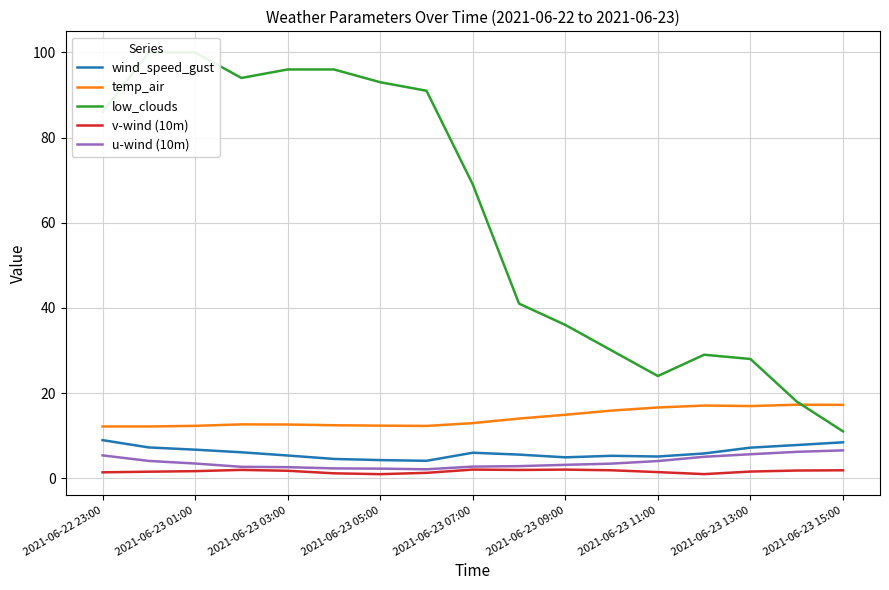

What is the minimum value for wind_speed_gust?

4.1